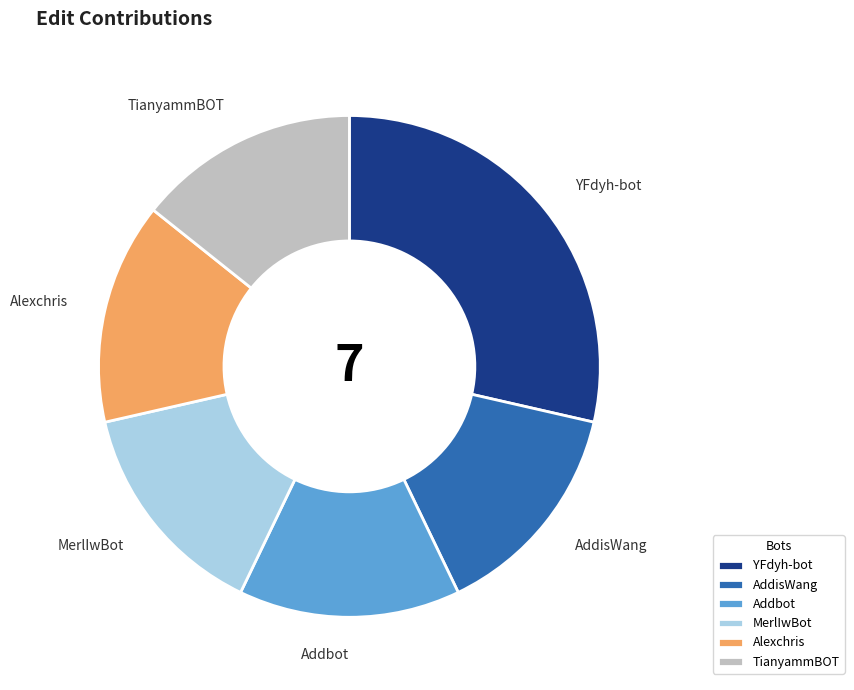

Which has a higher value, YFdyh-bot or Alexchris?

YFdyh-bot